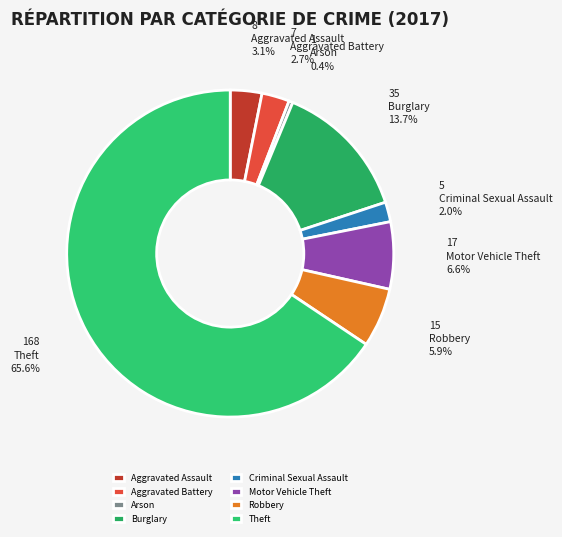

How many slices are in this pie chart?

8